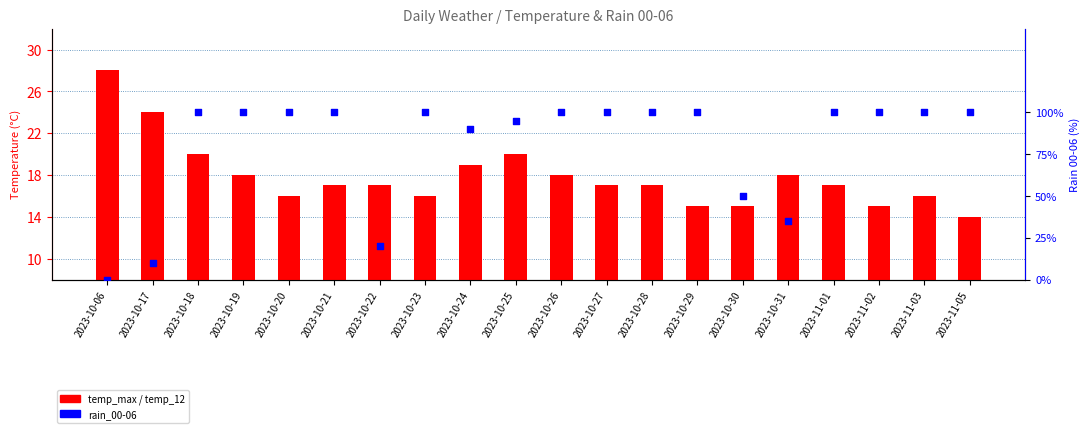

Which series has the largest Y range (max minus min)?

rain_00-06